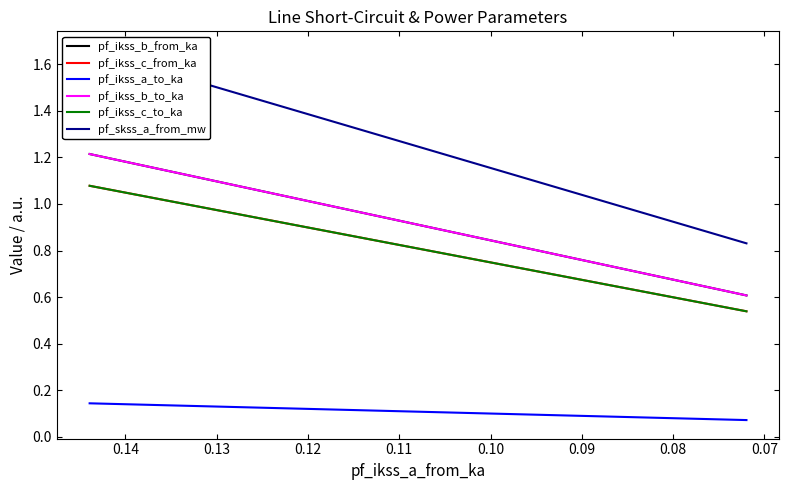

What is the smallest value displayed?

0.1